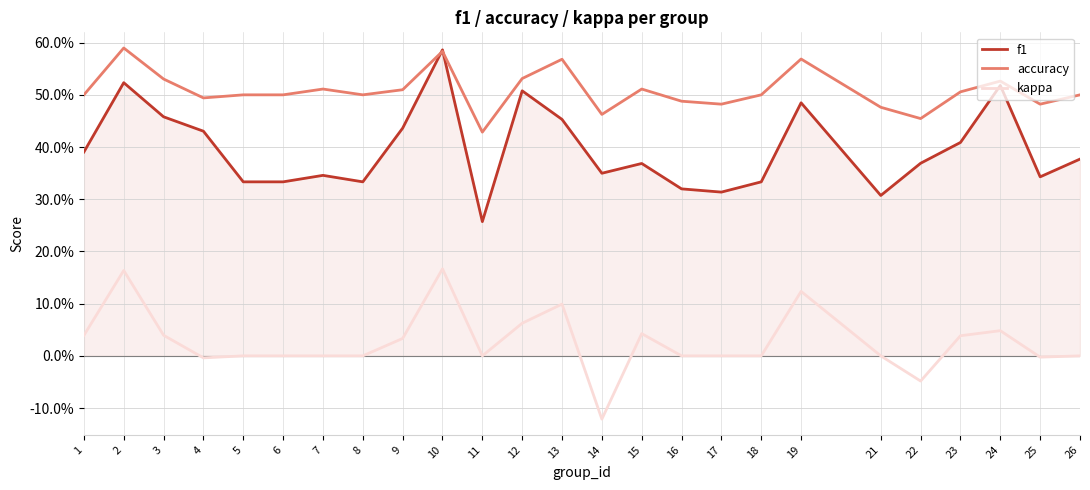

What is the total value across all series at 2?

1.3